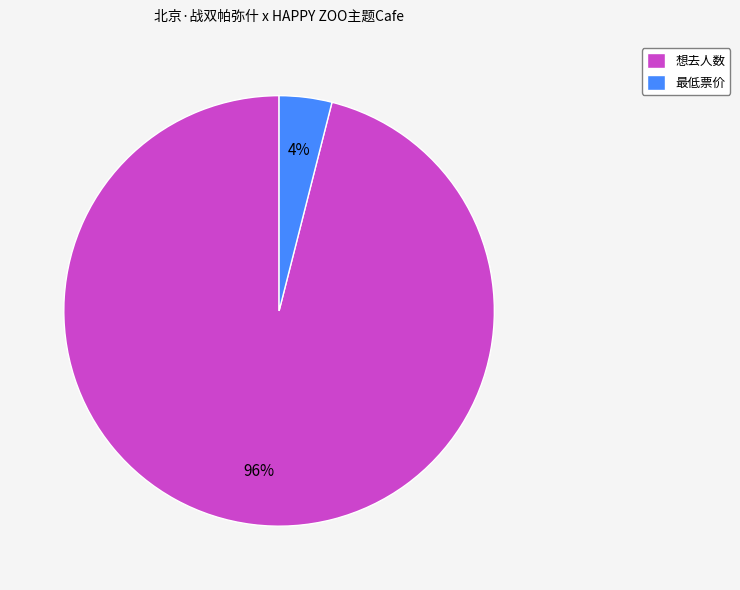

How many segments does this pie chart have?

2